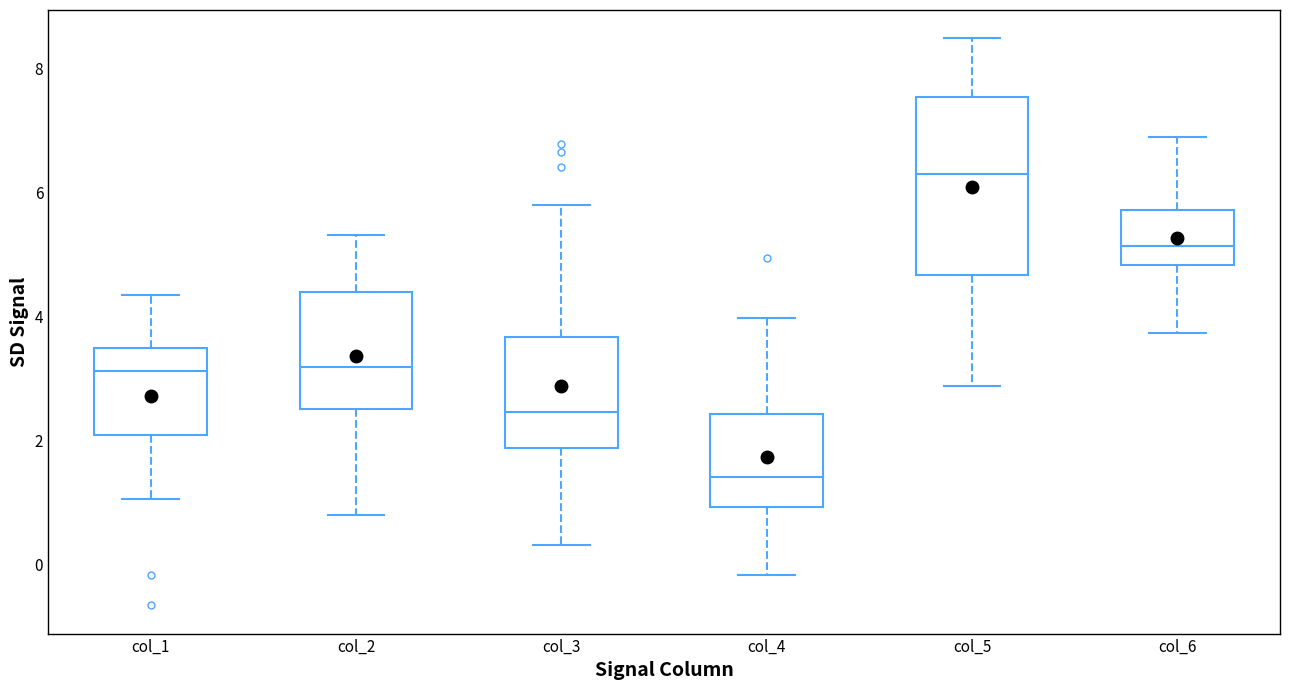

Reading left to right, transcribe this box plot: for each box, give where its median line is, the range the box spans, and where its two whiskers end, as read against the y-axis. The values are not printed on the chart, so give them approximately, as read against the axis.

col_1: median 3.2, box 2.0 to 3.4, whiskers 1.0 to 4.4
col_2: median 3.2, box 2.6 to 4.4, whiskers 0.8 to 5.4
col_3: median 2.4, box 1.8 to 3.6, whiskers 0.4 to 5.8
col_4: median 1.4, box 1.0 to 2.4, whiskers -0.2 to 4.0
col_5: median 6.2, box 4.6 to 7.6, whiskers 2.8 to 8.4
col_6: median 5.2, box 4.8 to 5.8, whiskers 3.8 to 7.0